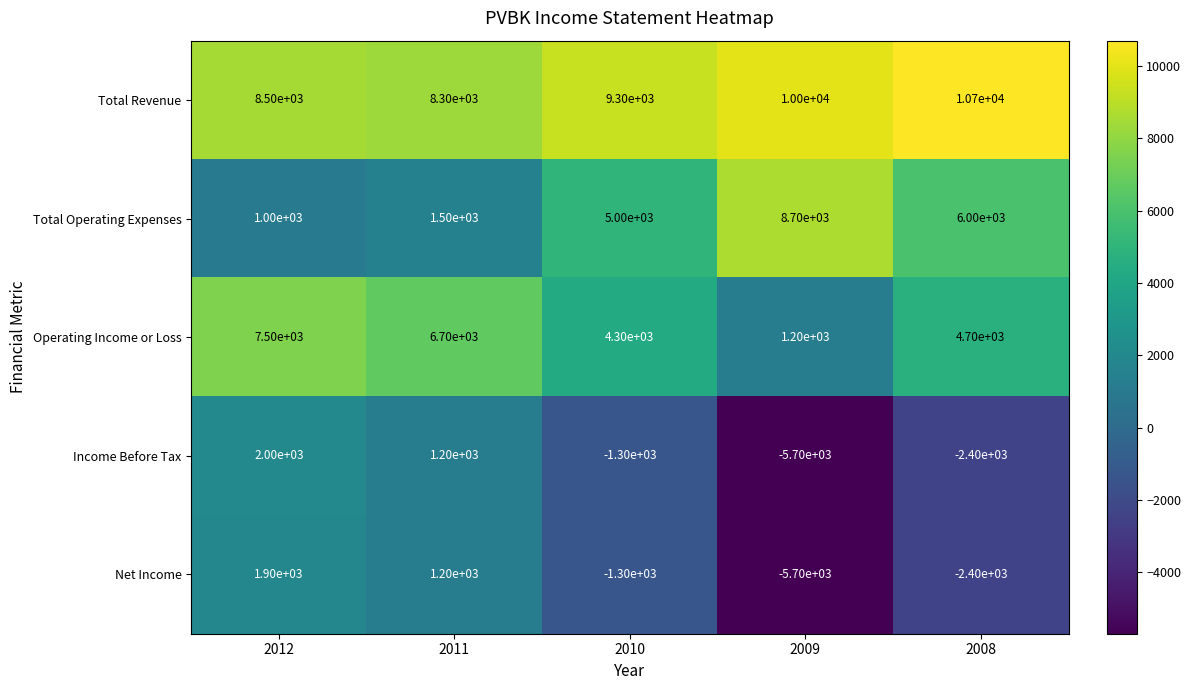

What is the smallest value displayed?

-5700